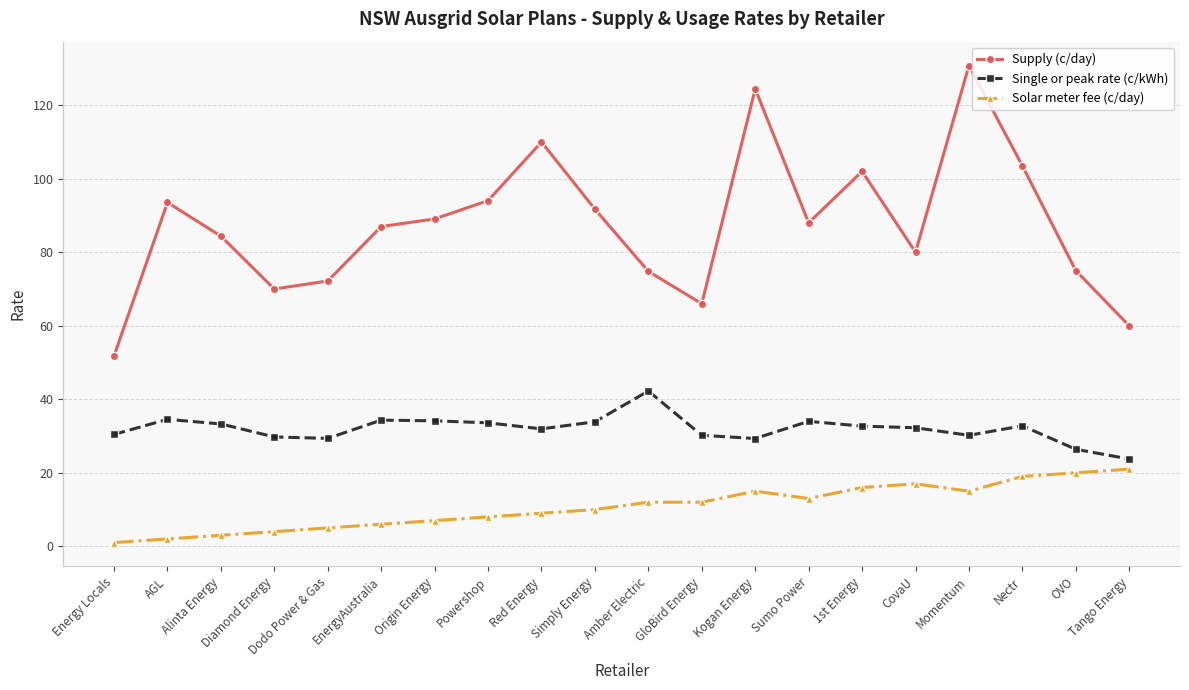

Which series changed the most between Energy Locals and Red Energy?

Supply (c/day)